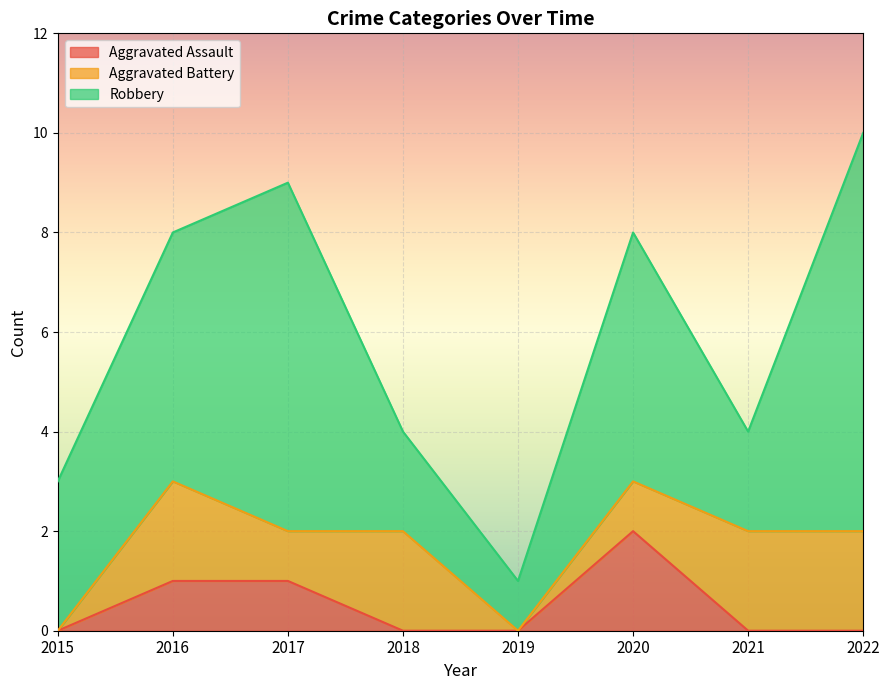

How many interior local peaks does the Aggravated Battery series have?

2